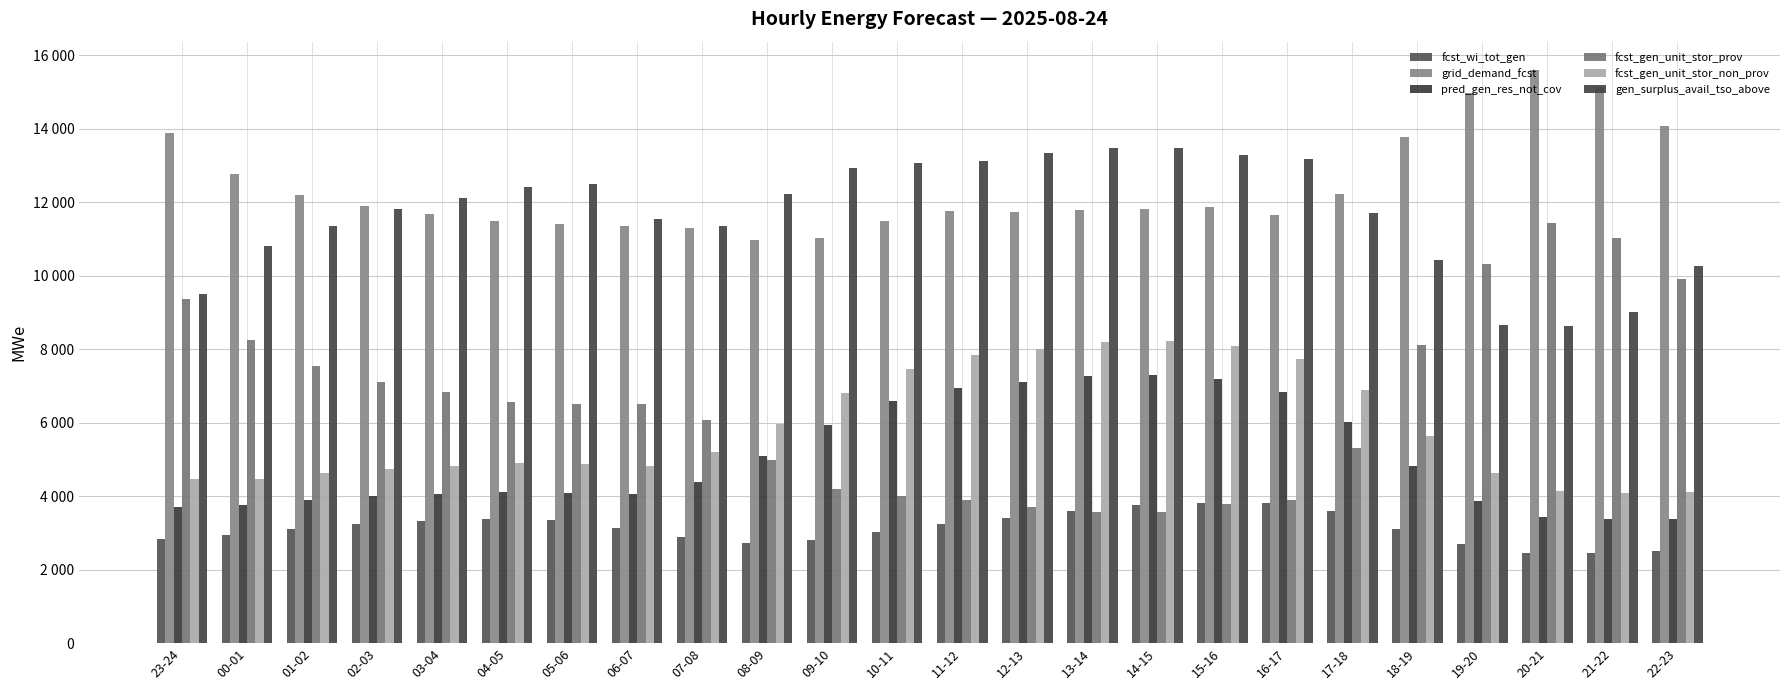

What is the total value across all series at 20-21?

45674